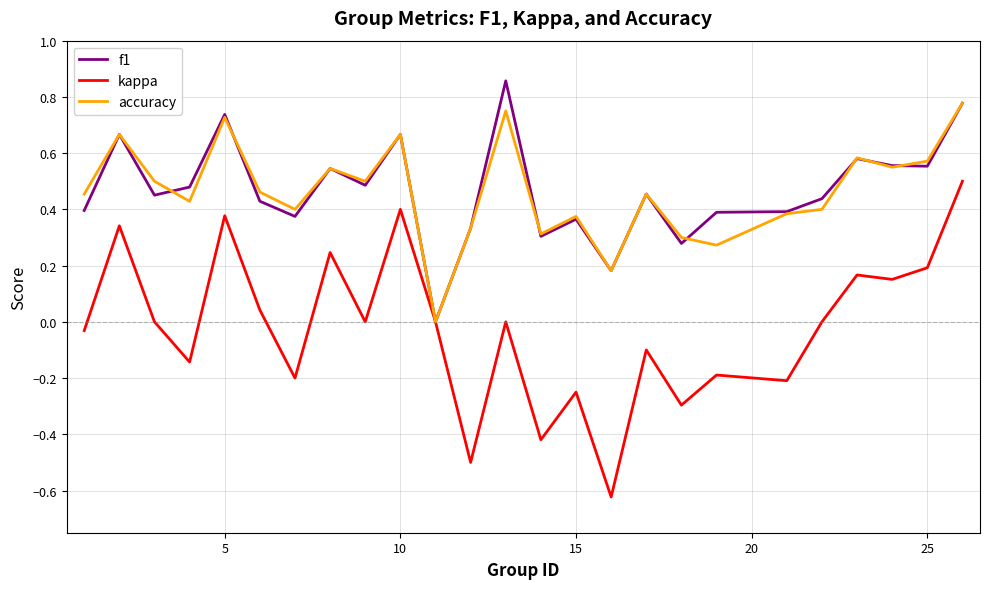

Rank the series by their maximum value, from lowest to highest.

kappa, accuracy, f1